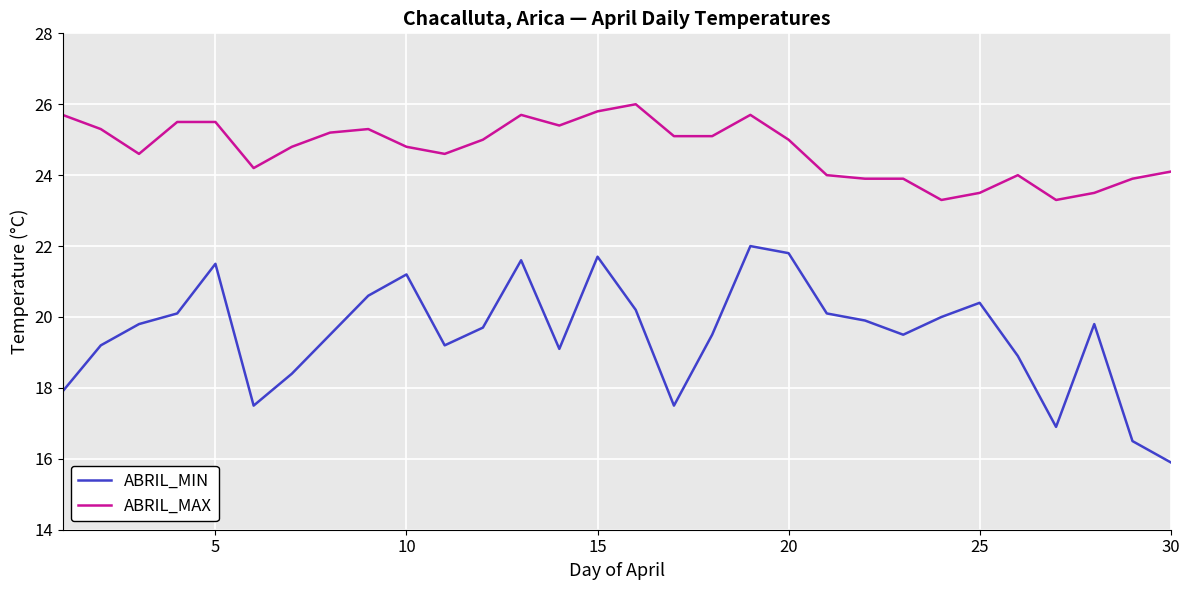

True or false: ABRIL_MIN and ABRIL_MAX cross at least once.

False